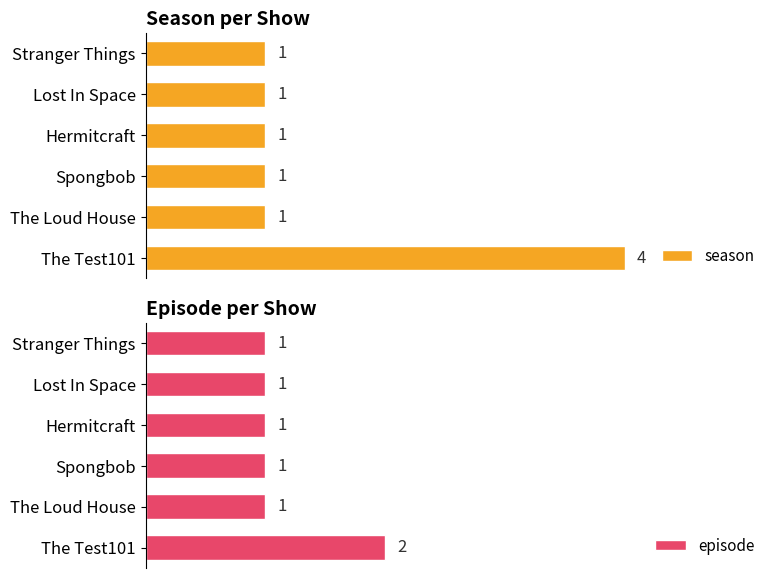

Which category has the highest value in the season series?

The Test101